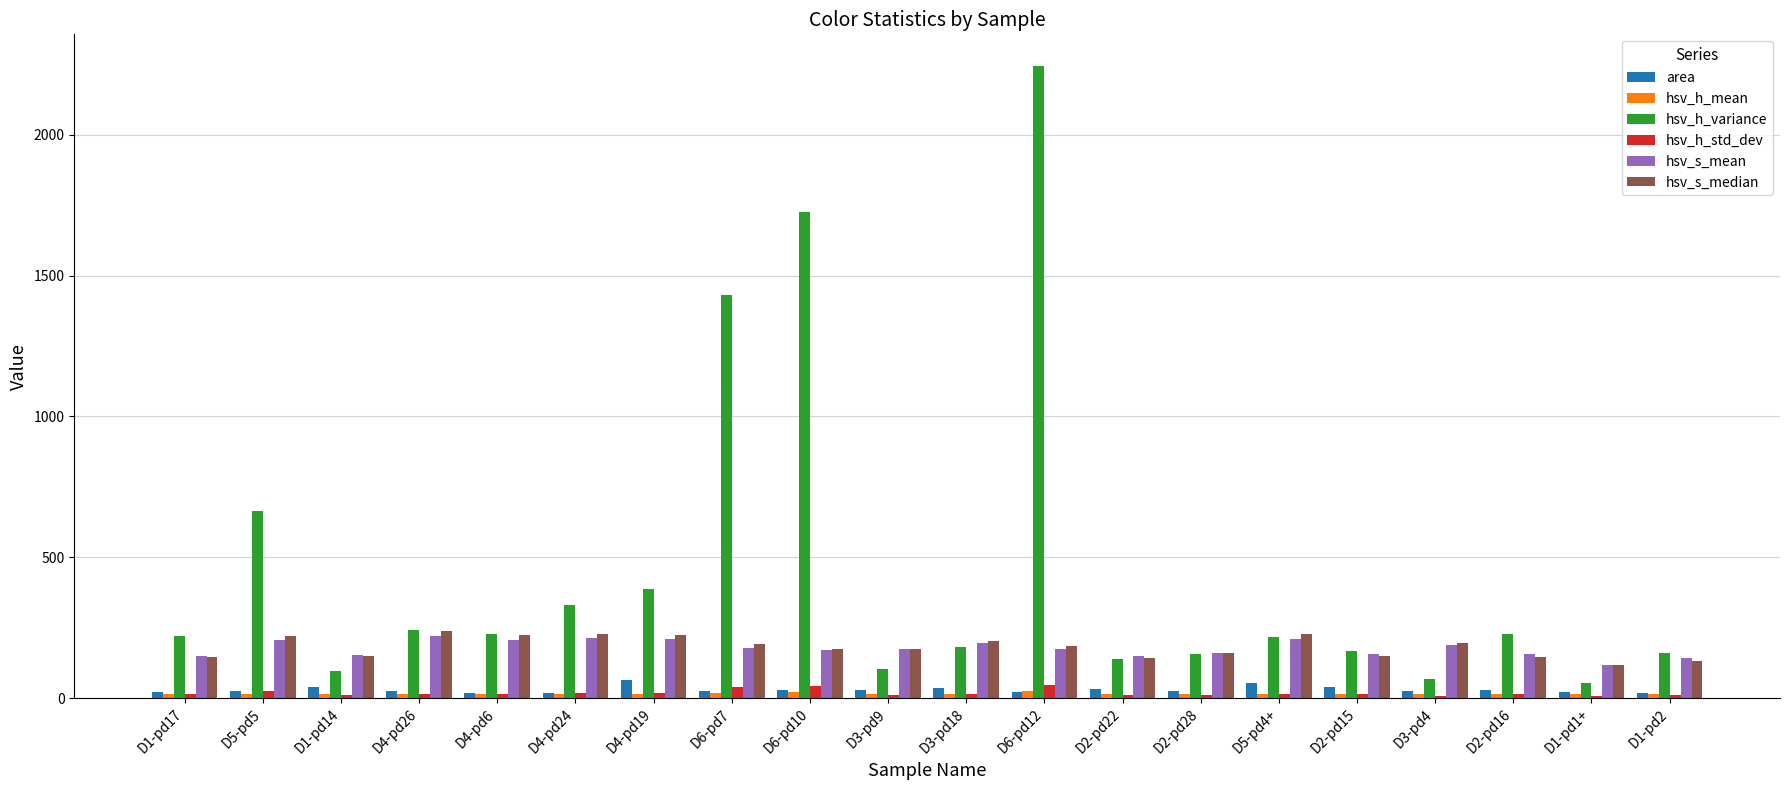

The value of hsv_s_median at D1-pd1+ is 117.0. True or false?

True